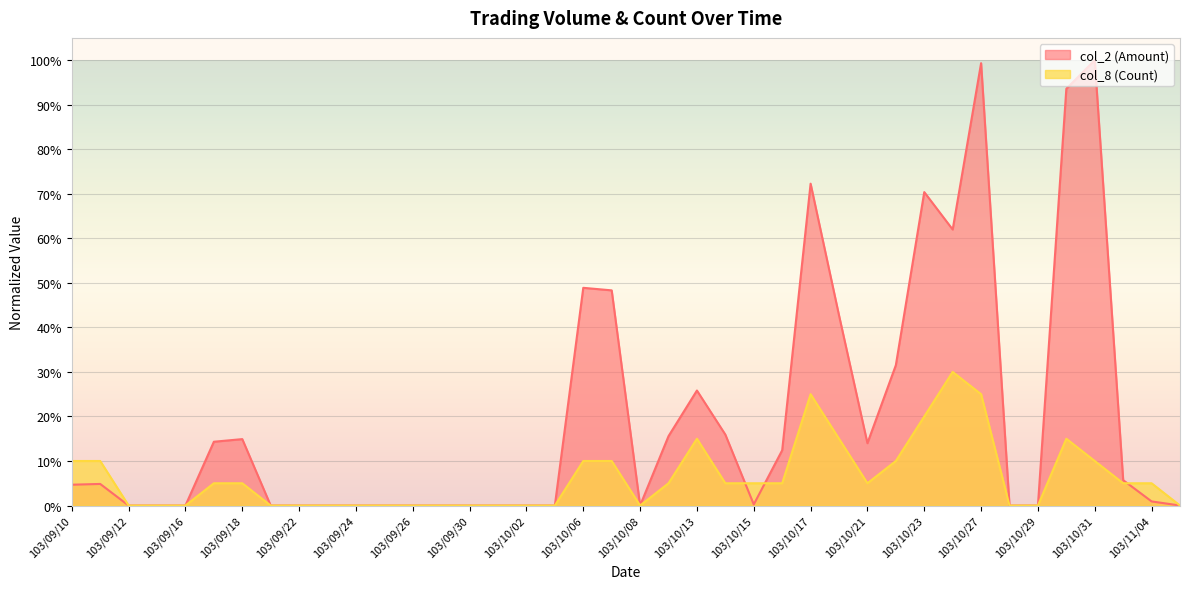

Which series ends up on top after the final intersection of col_8 (Count) and col_2 (Amount)?

col_8 (Count)